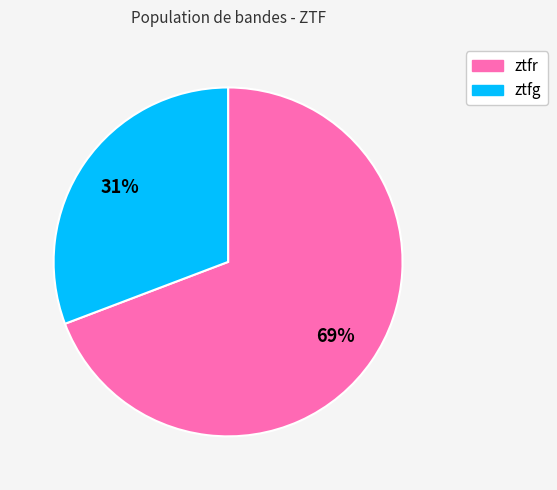

What is the ratio of the value at ztfg to the value at ztfr?

0.4